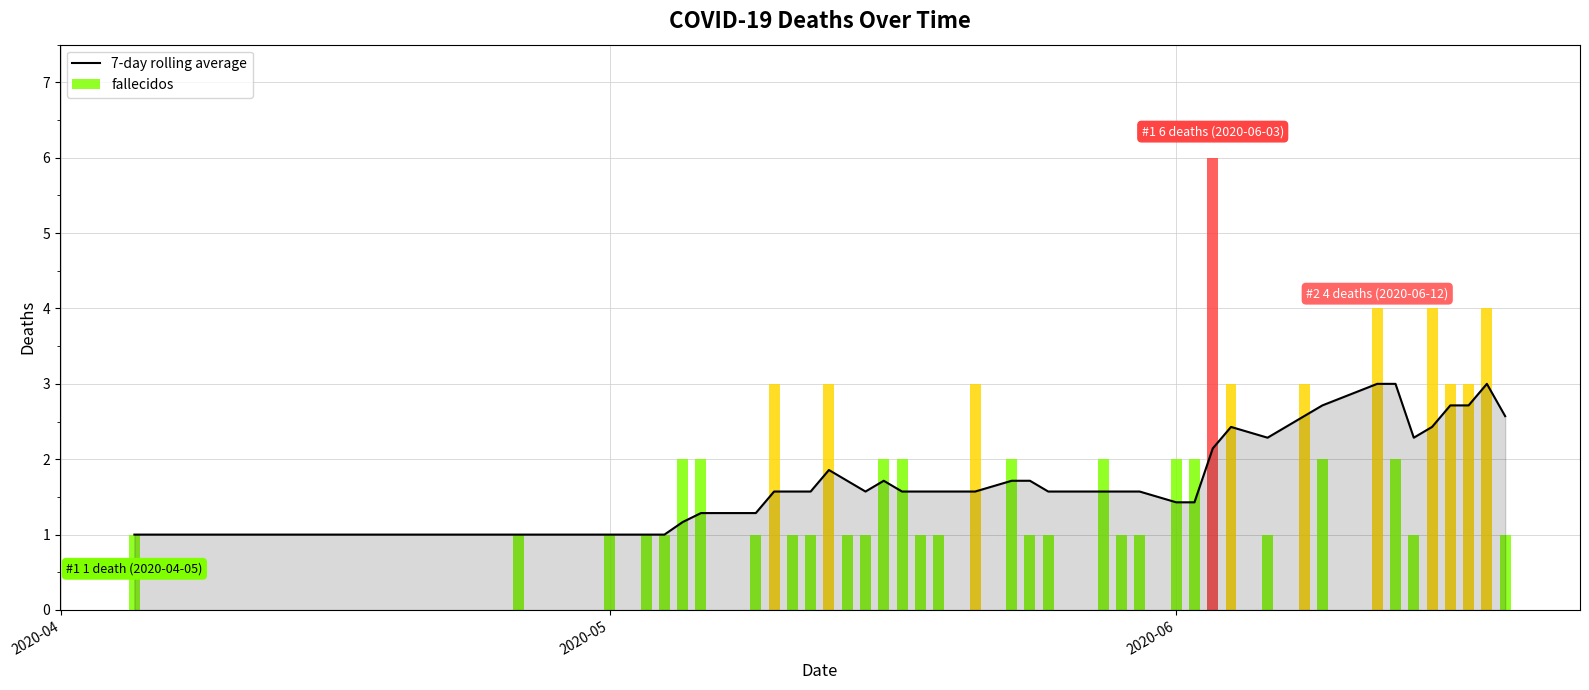

Reading left to right, extract all data points from this chart.

1.0	1.0	1.0	1.0	1.0	1.2	1.3	1.3	1.6	1.6	1.6	1.9	1.7	1.6	1.7	1.6	1.6	1.6	1.6	1.7	1.7	1.6	1.6	1.6	1.6	1.4	1.4	2.1	2.4	2.3	2.6	2.7	3.0	3.0	2.3	2.4	2.7	2.7	3.0	2.6